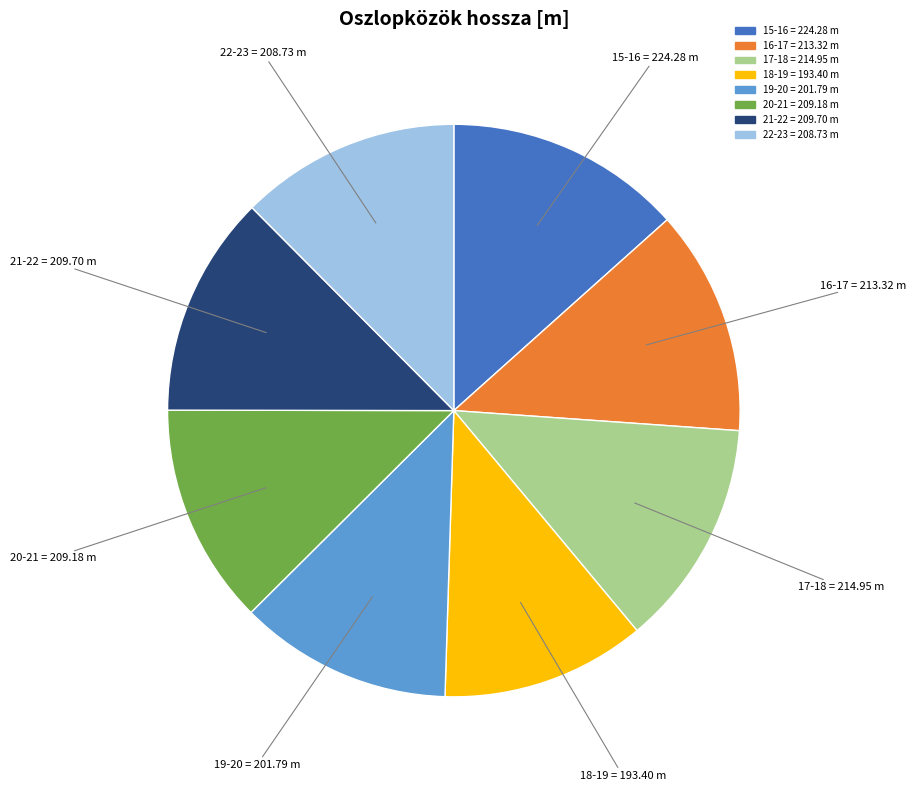

Is the sum of 19-20 and 16-17 greater than half?

No